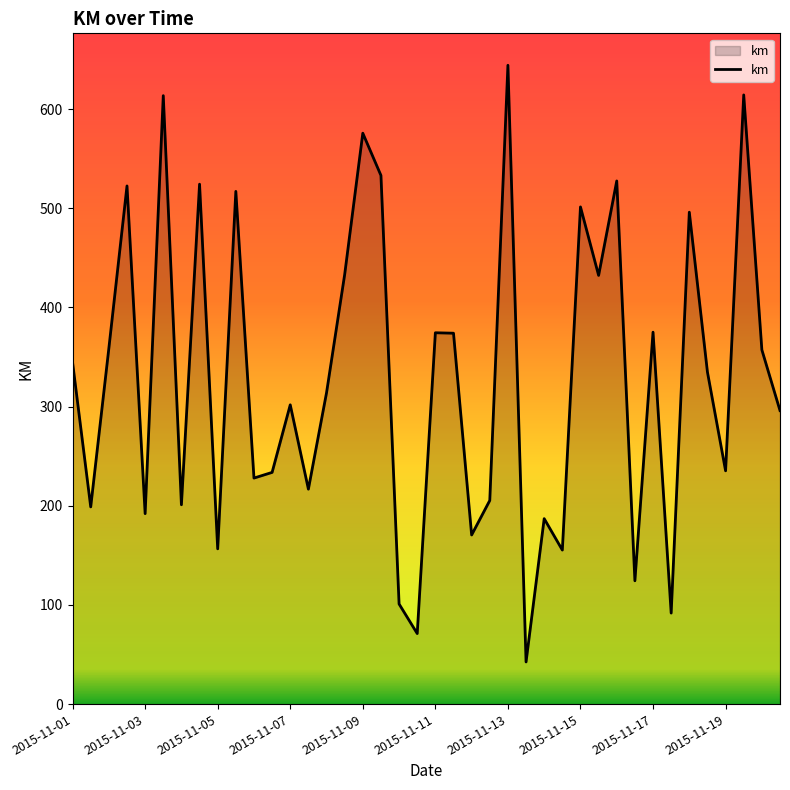

How many distinct data groups are displayed?

1